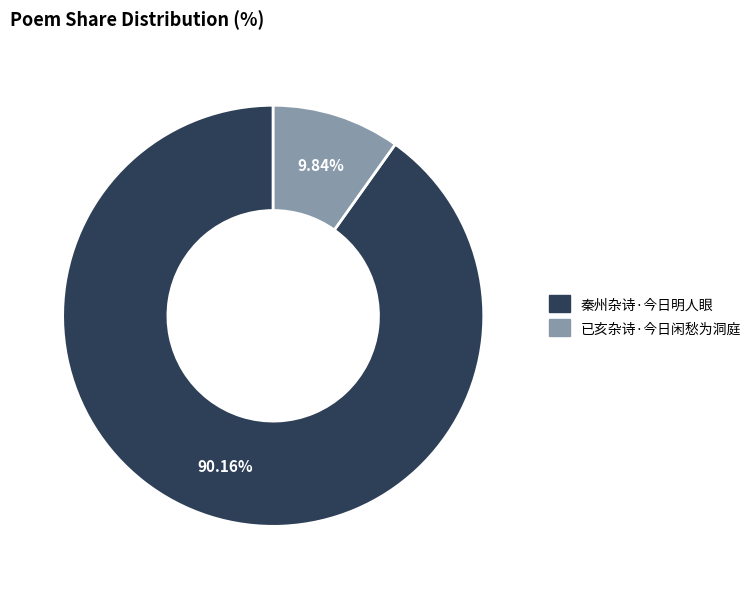

To the nearest percent, what is the difference between the 秦州杂诗·今日明人眼 and 已亥杂诗·今日闲愁为洞庭 slice percentages?

80%